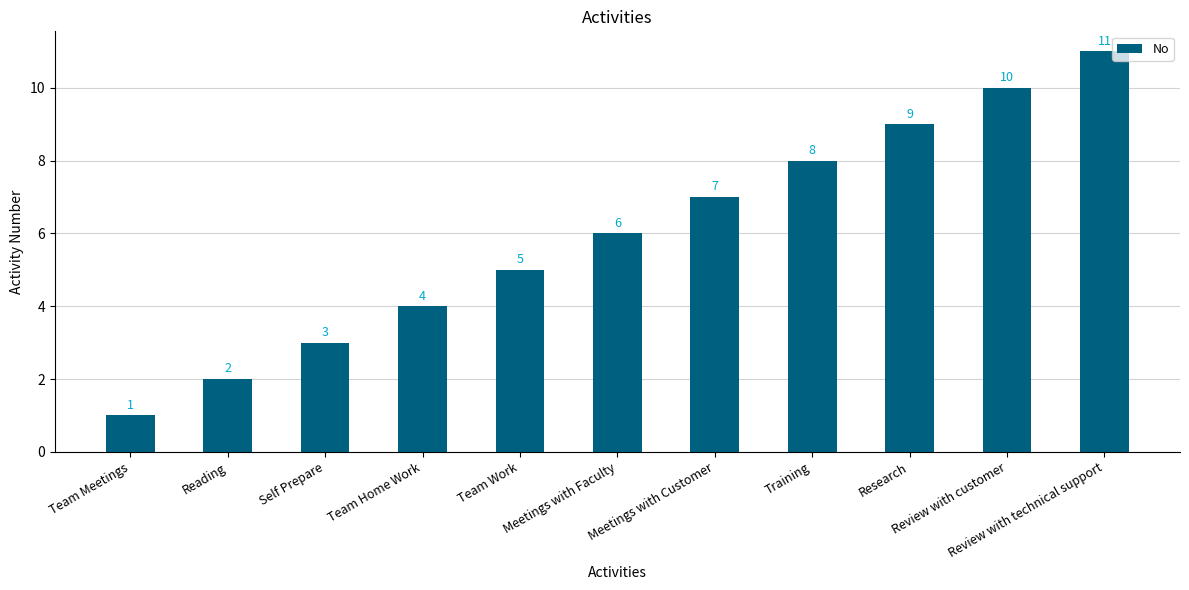

What is the sum of all values?

66